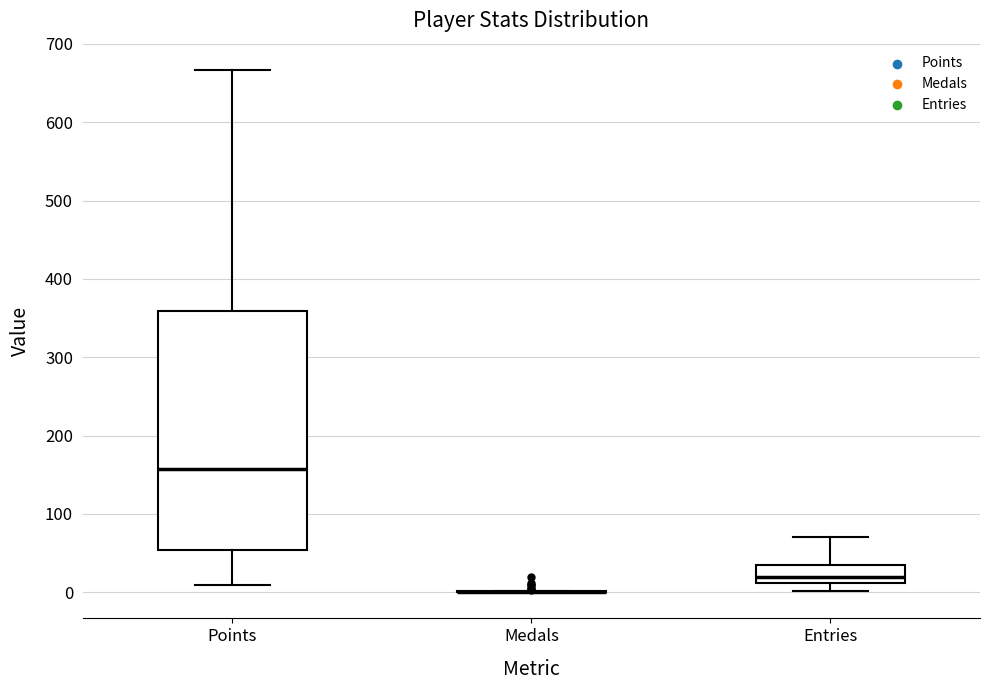

Which box is the tallest, from its lower edge to its upper edge?

Points